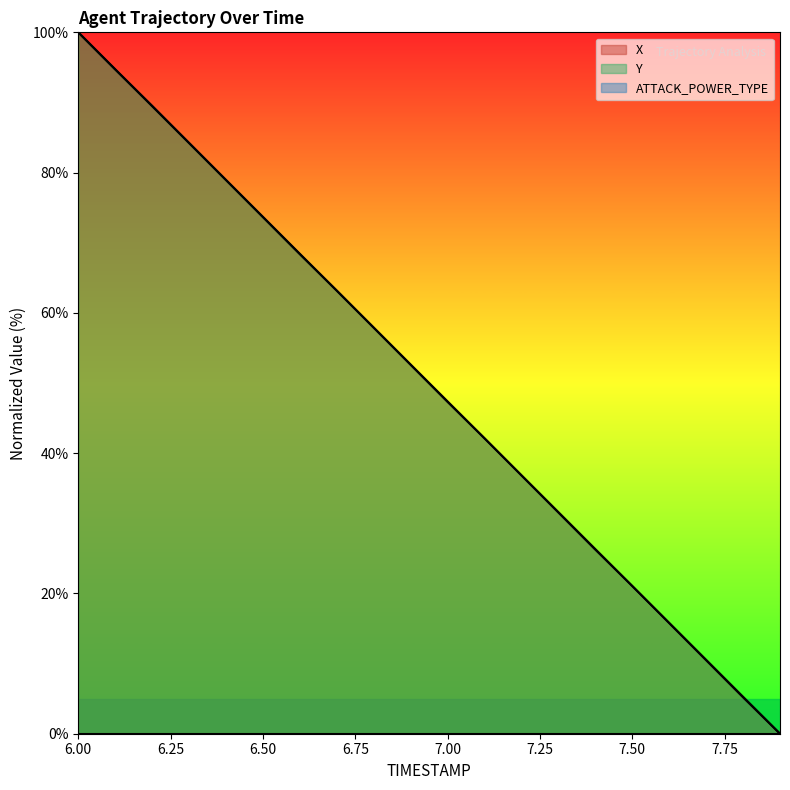

How many intersections are there between Y and X?

8